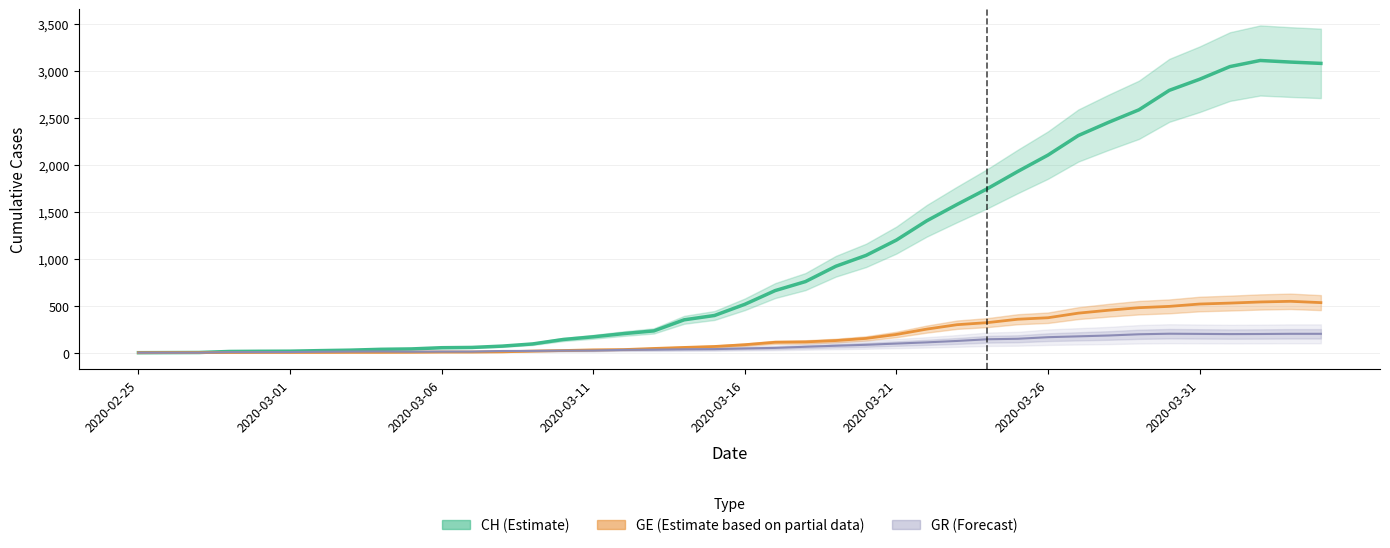

The GR (Forecast) series shows 38 at 19. True or false?

True